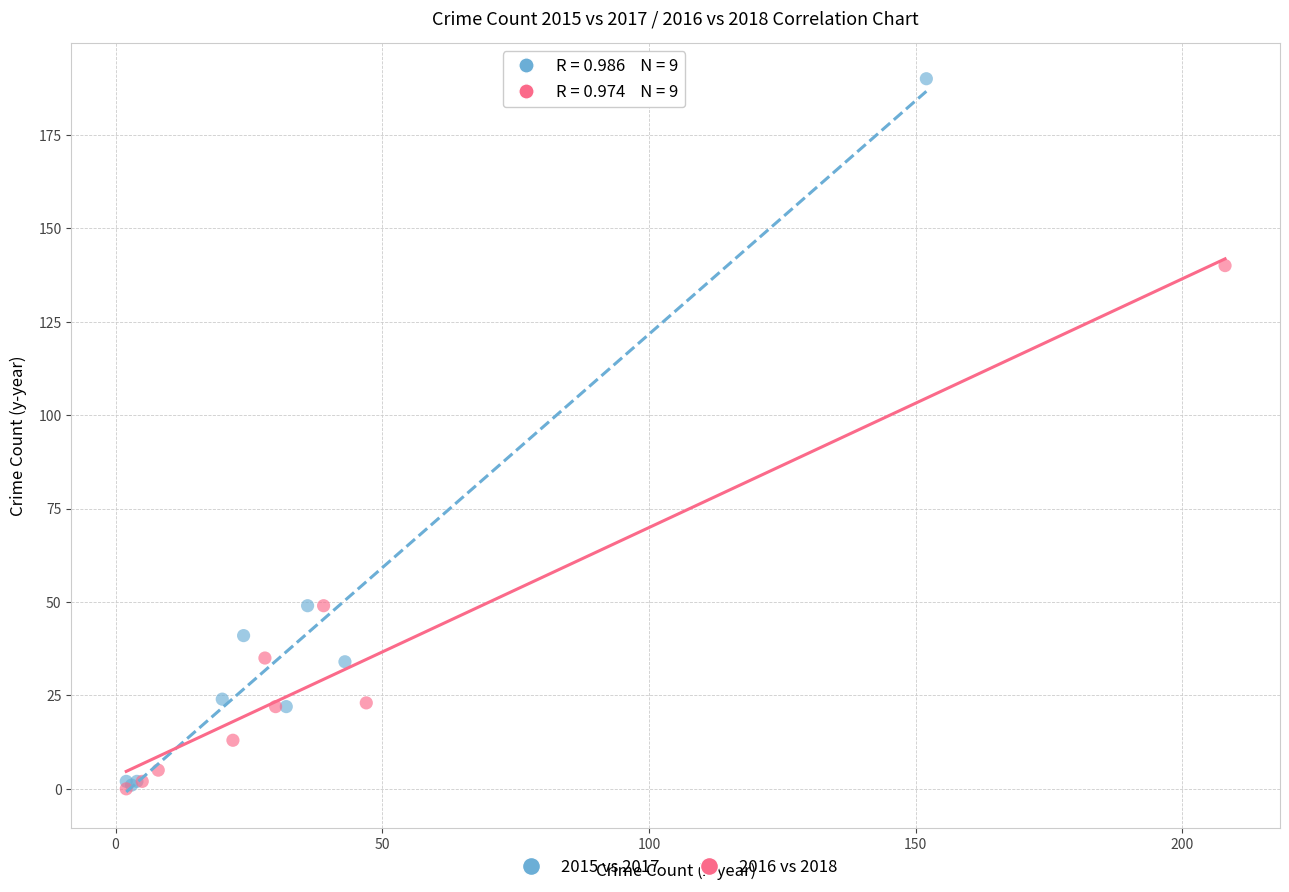

Which series has the widest spread of Y values?

2015 vs 2017